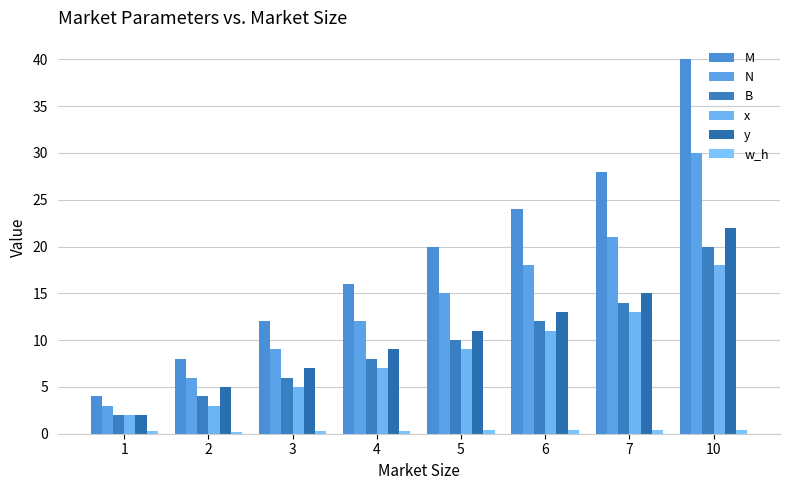

How many data points in M are less than 20?

4